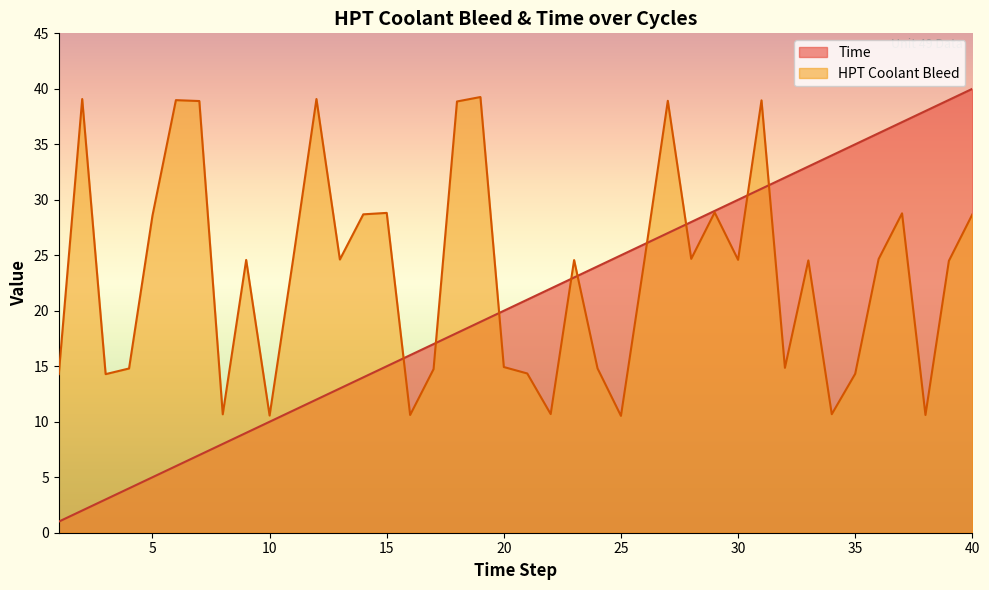

What is the sum of all HPT Coolant Bleed values?

936.0